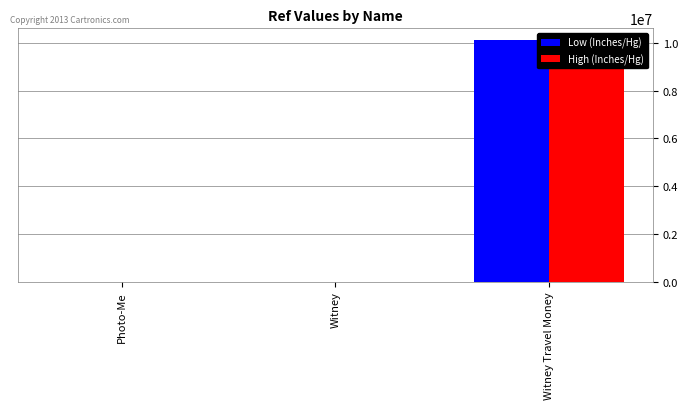

How many data points in Low (Inches/Hg) are less than 1644?

1